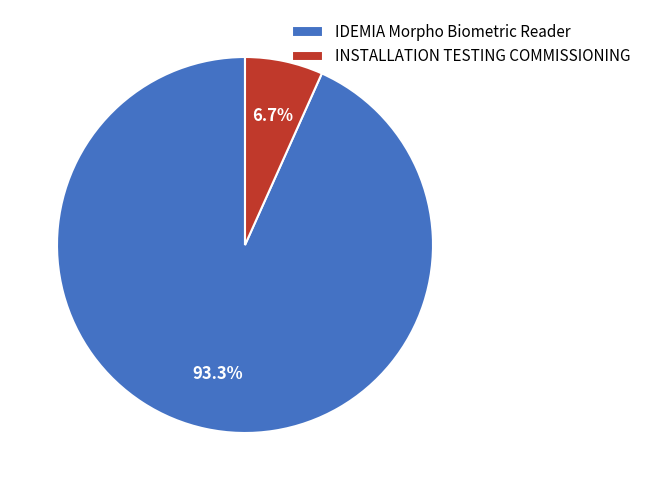

Is there a majority slice in this chart?

Yes